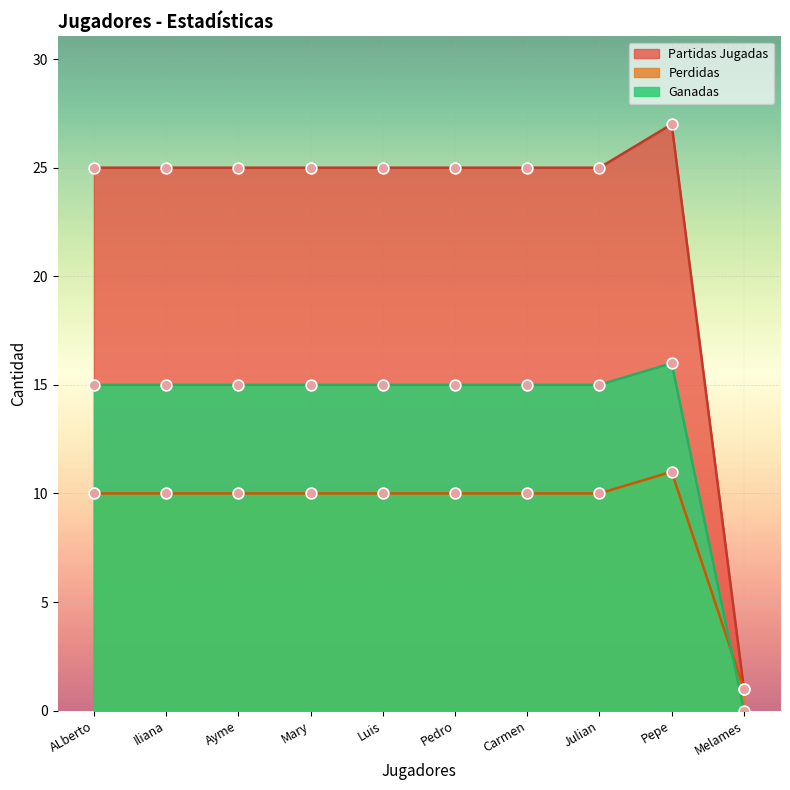

Is the value of Partidas Jugadas at ALberto greater than the value of Ganadas at Carmen?

Yes